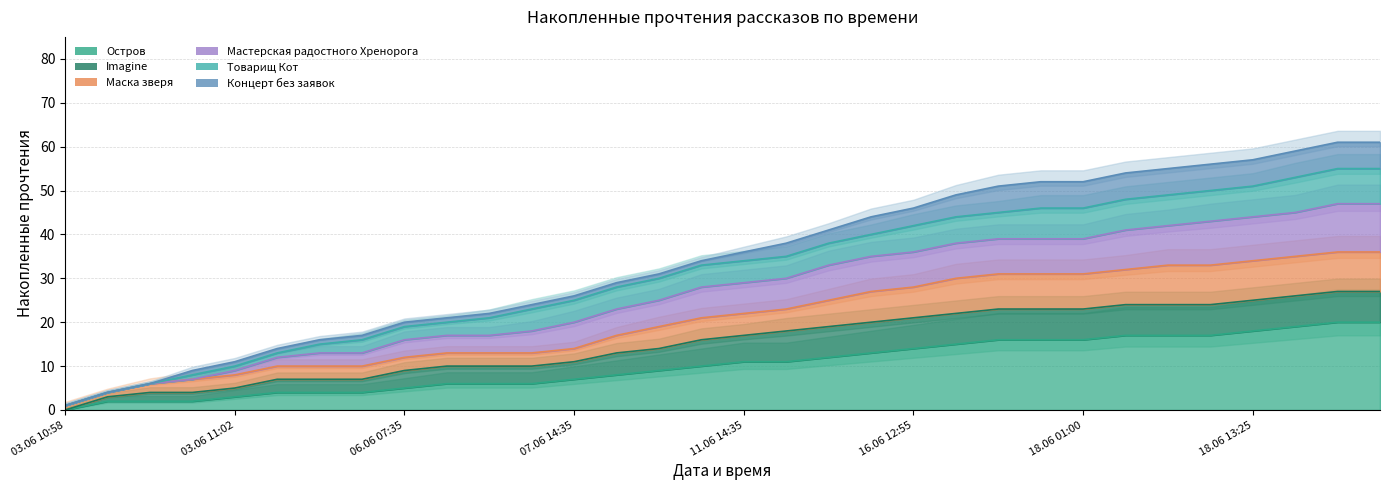

Which label corresponds to the largest value in the chart?

18.06 16:30